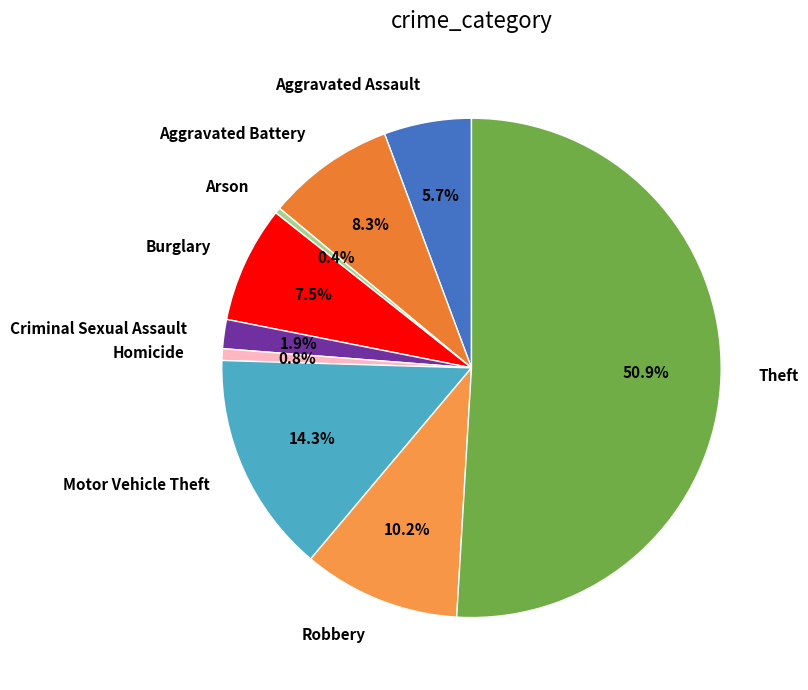

How many segments does this pie chart have?

9